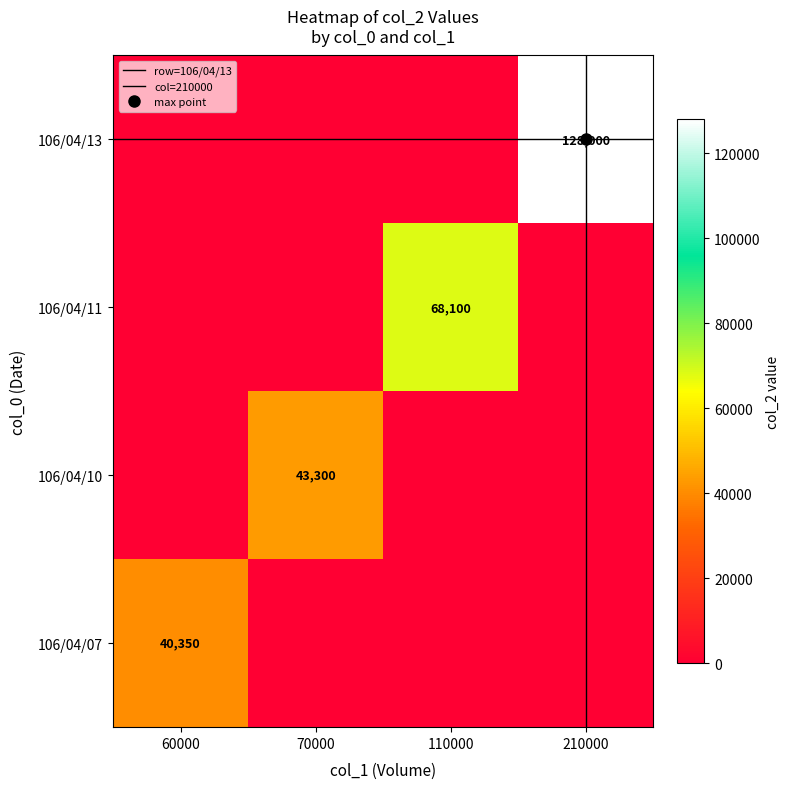

List the series in order of their peak value, lowest first.

106/04/07, 106/04/10, 106/04/11, 106/04/13